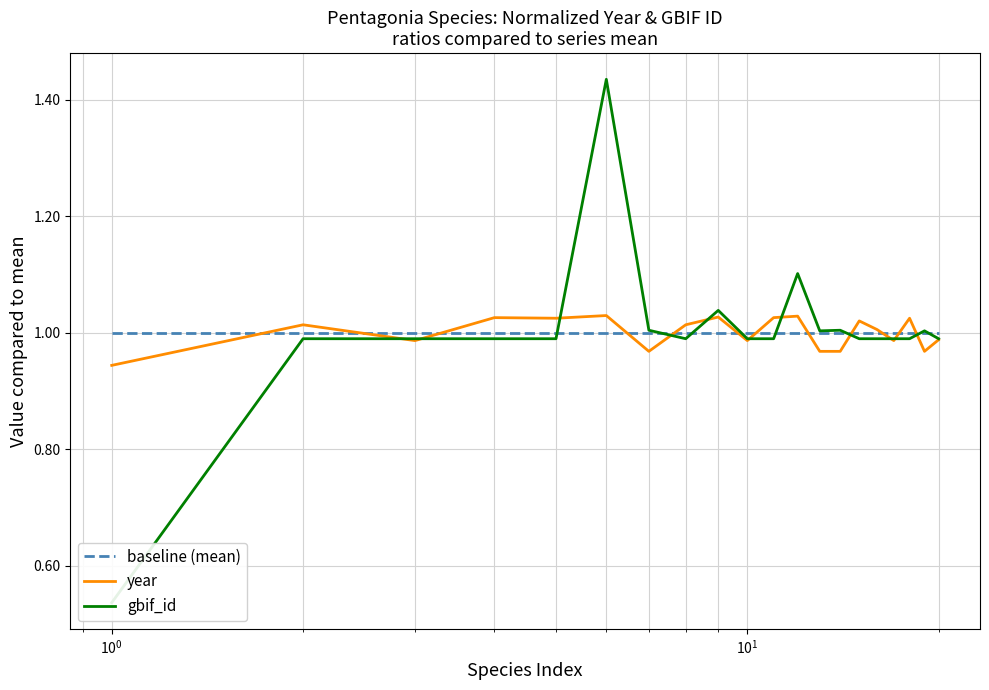

True or false: year and gbif_id intersect in this chart.

True